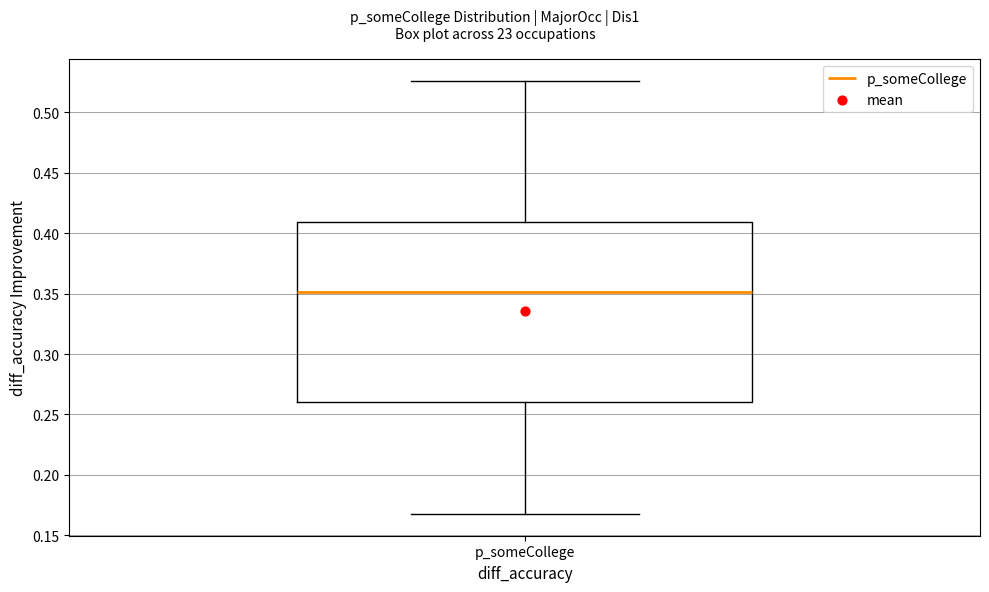

Where is the upper edge of the box for p_someCollege on the y-axis? The values are not printed on the chart, so give them approximately, as read against the axis.

0.410